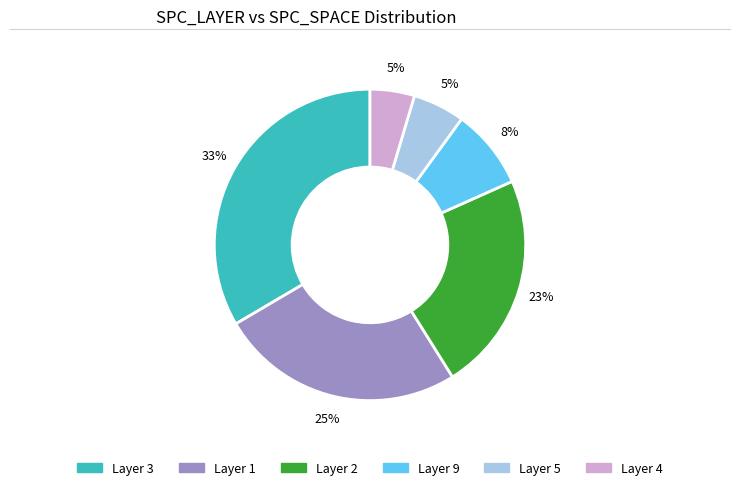

Is there a majority slice in this chart?

No